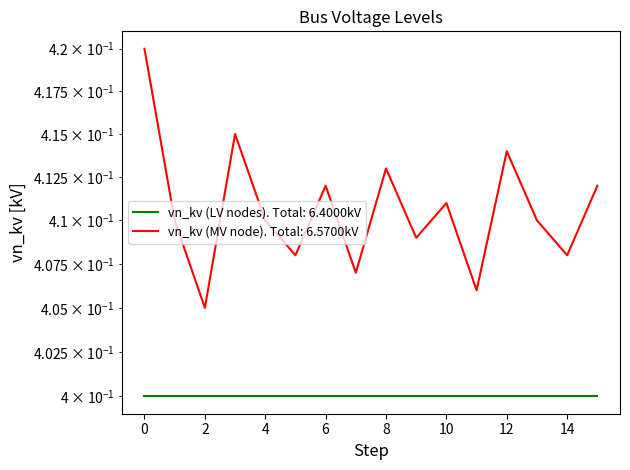

True or false: the data shows 0.2 at 12.

False